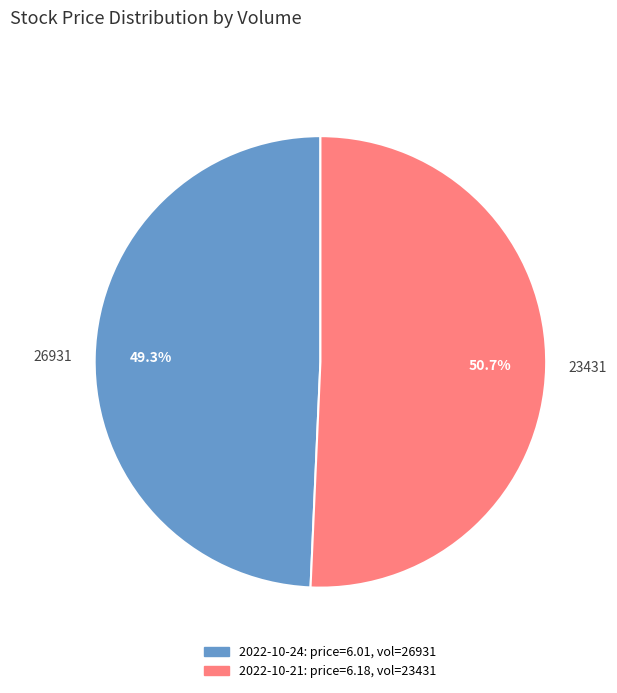

Is there any slice that represents more than half of the pie?

Yes